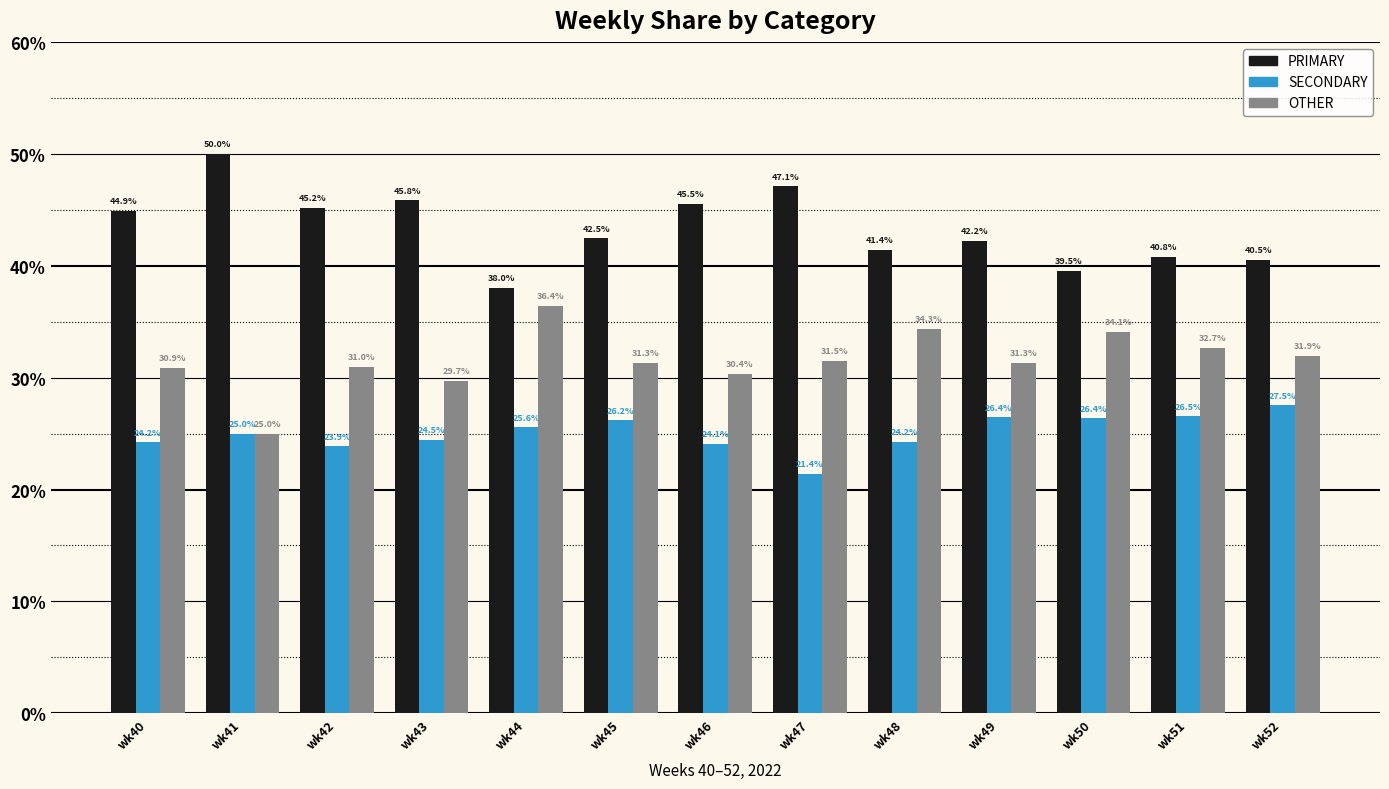

Which series has the largest range (max minus min)?

PRIMARY